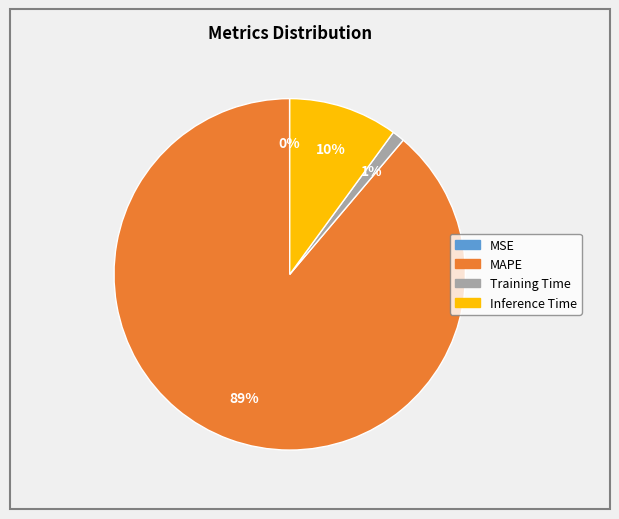

Do Training Time and MAPE together represent more than half of the pie?

Yes